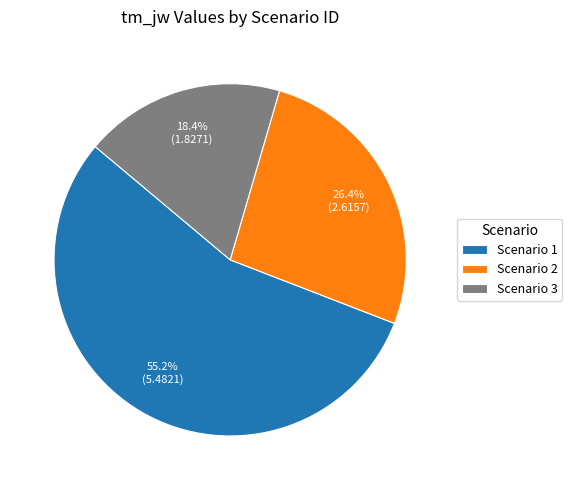

Do Scenario 2 and Scenario 3 together represent more than half of the pie?

No